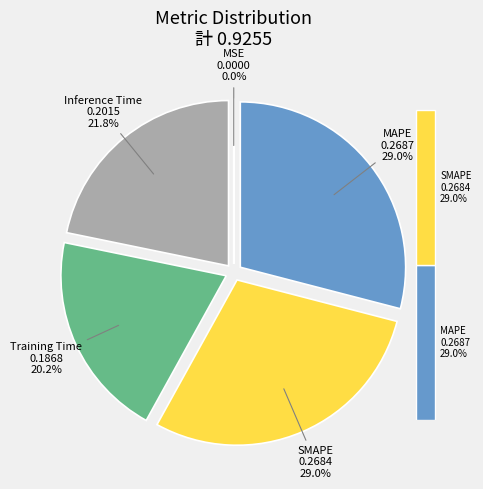

Which slice is the largest?

MAPE